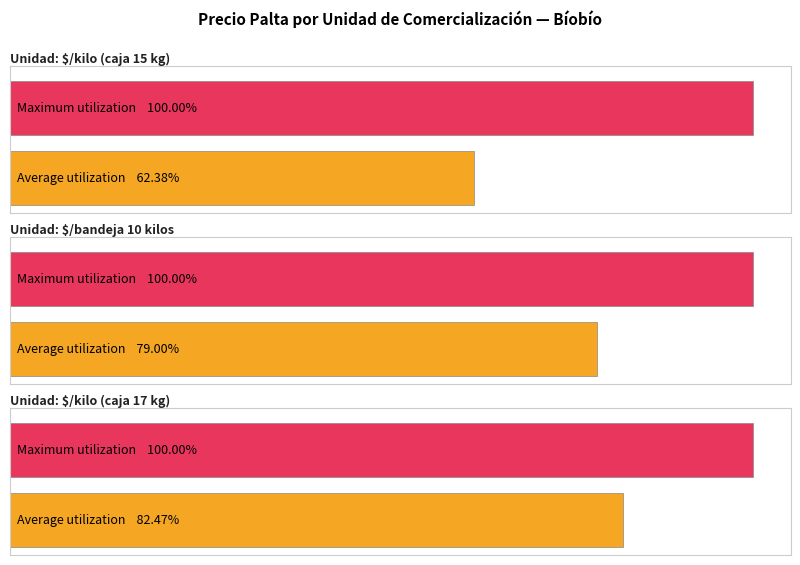

What is the sum of all Precio maximo values?

117500